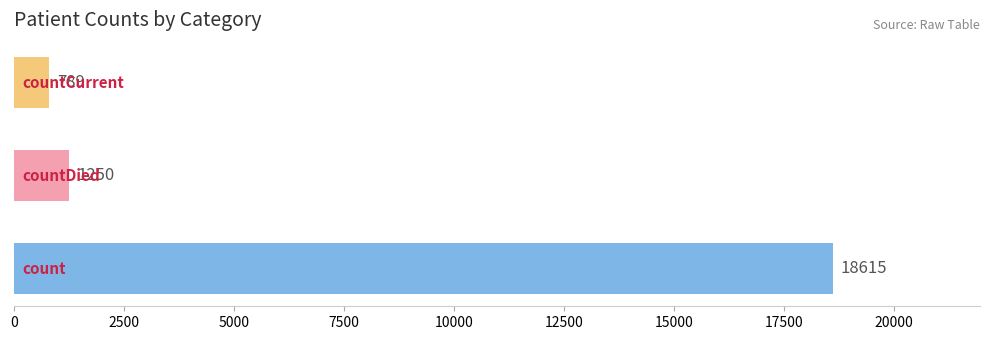

Reading bottom to top, what are all the values shown in this chart?

18615	1250	789